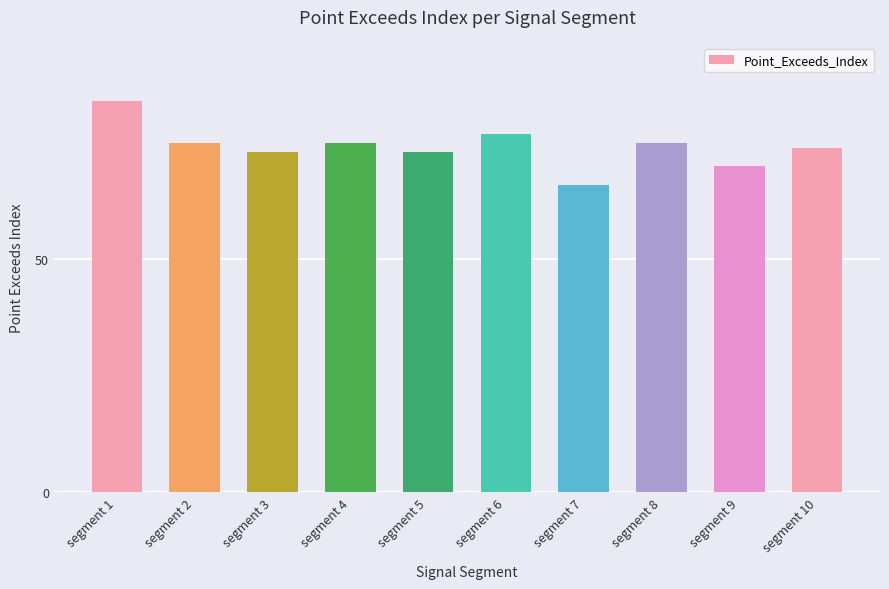

What is the sum of all values?

742